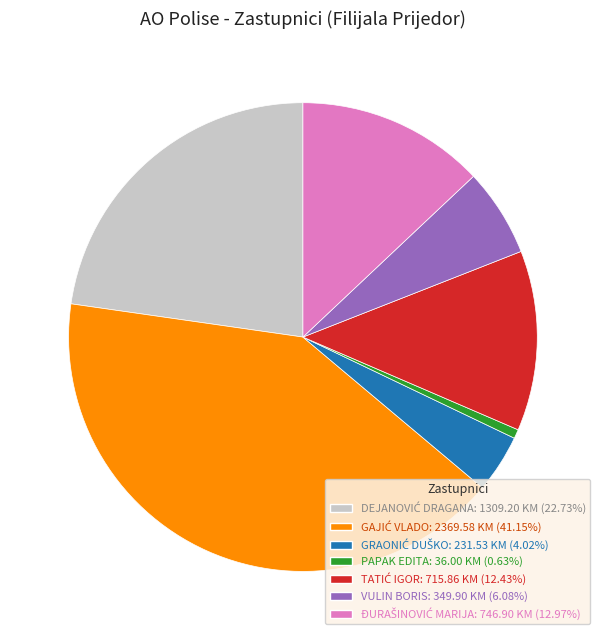

Count the number of slices in the pie.

7